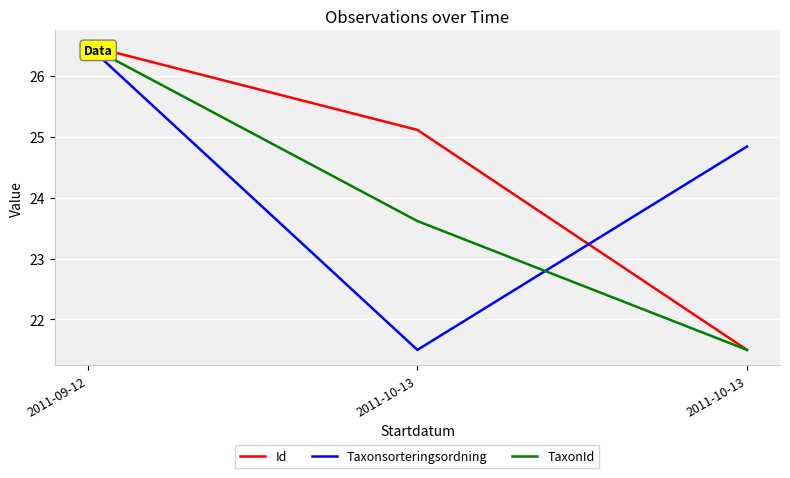

The Id series shows 25.1 at 2011-10-13. True or false?

True